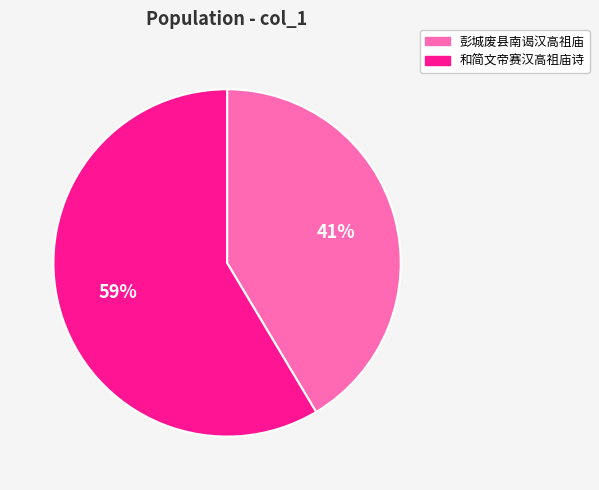

How many slices are in this pie chart?

2